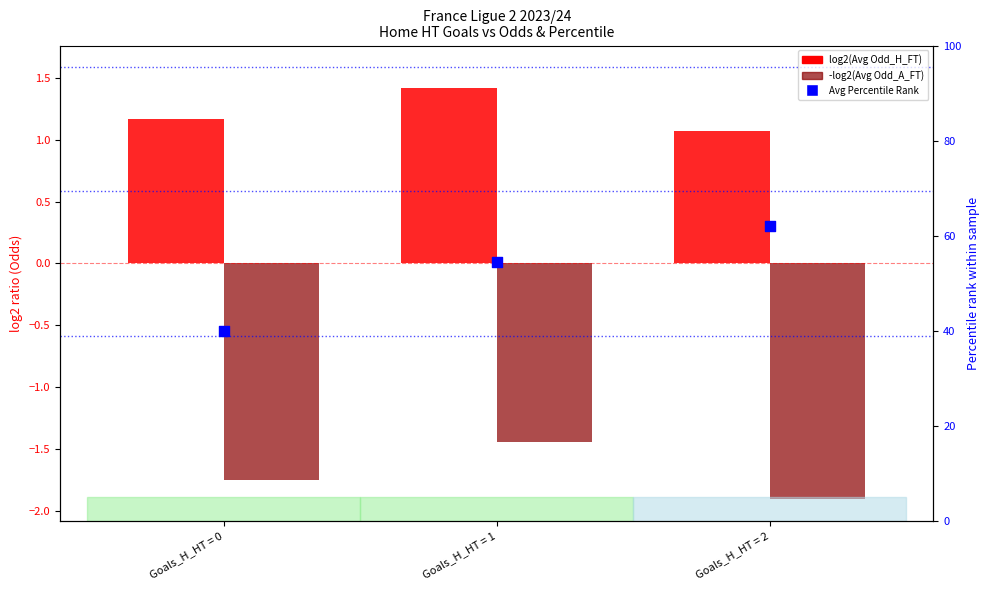

At which category is the sum across all series the highest?

Goals_H_HT = 2